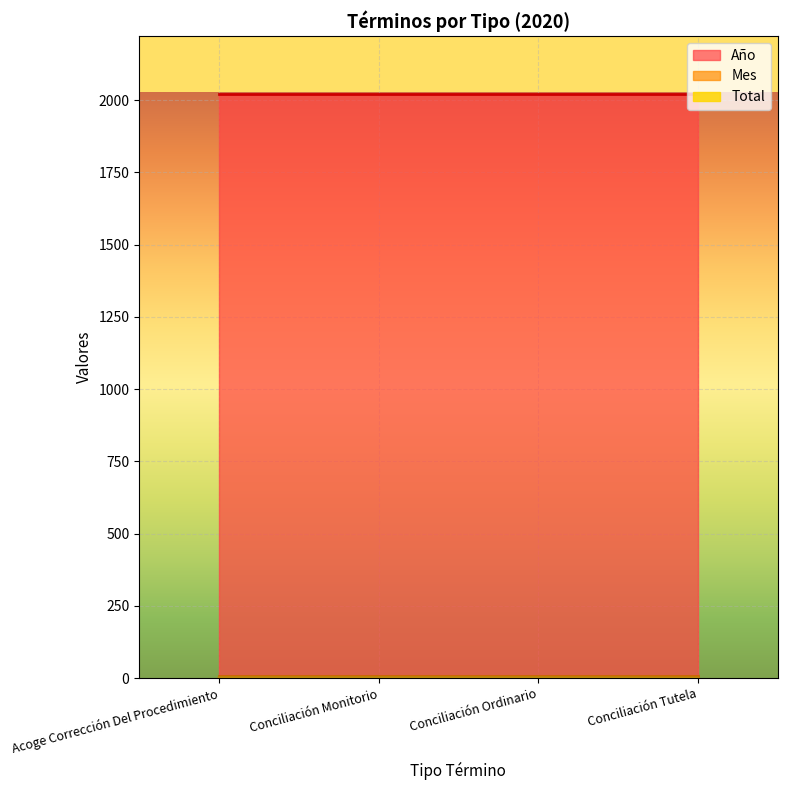

Between Conciliación Monitorio and Acoge Corrección Del Procedimiento, which is larger?

Conciliación Monitorio